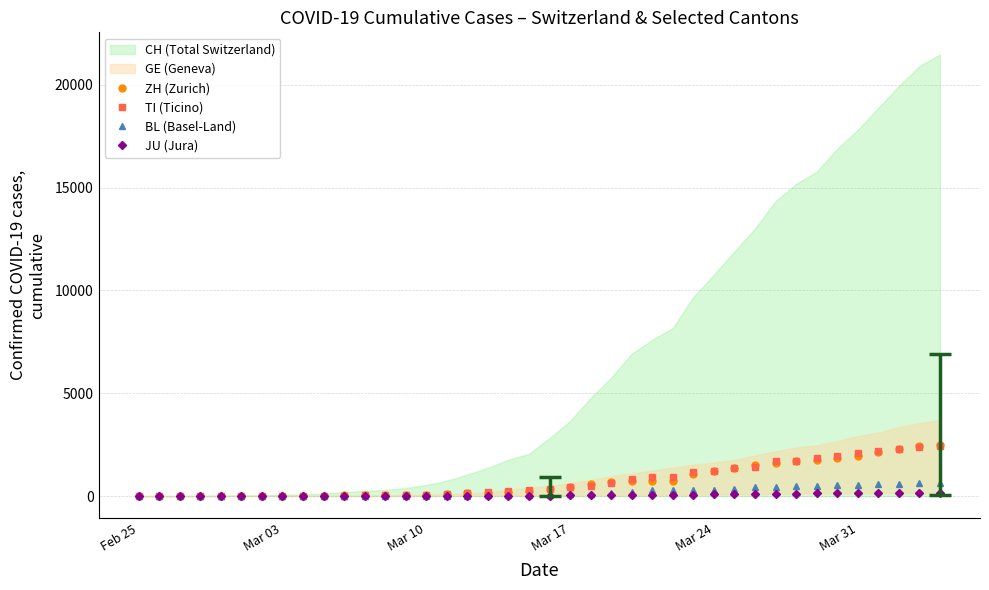

At which label does BL (Basel-Land) reach its minimum?

Feb 25